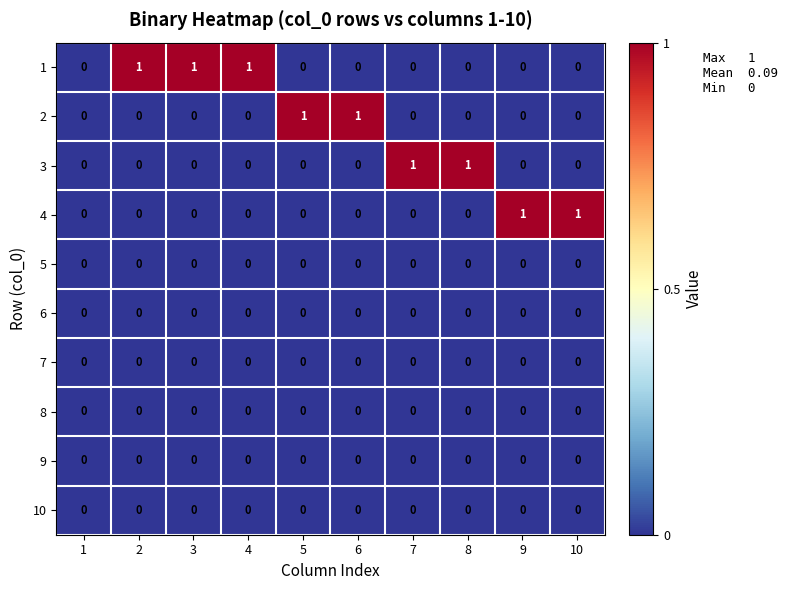

True or false: 8 has a value of 0 at 6.

True